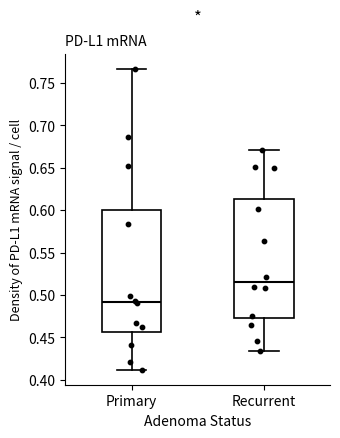

Reading left to right, read every box against the y-axis: the position of its median line, the range the box covers, and the ends of its whiskers. The values are not printed on the chart, so give them approximately, as read against the axis.

Primary: median 0.490, box 0.455 to 0.600, whiskers 0.410 to 0.765
Recurrent: median 0.515, box 0.475 to 0.615, whiskers 0.435 to 0.670